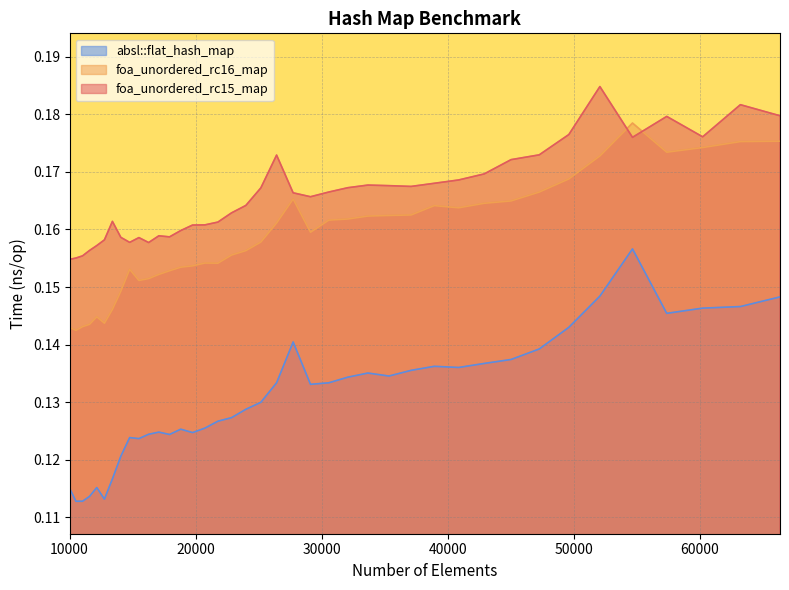

Rank the categories by absl::flat_hash_map value from lowest to highest.

10500, 11025, 12760, 11576, 10000, 12154, 13396, 14063, 15498, 14763, 17927, 16269, 19753, 17078, 18818, 20734, 21764, 22845, 23980, 25171, 29110, 30555, 26421, 32072, 35335, 33664, 37089, 40863, 38930, 42892, 45022, 47258, 27733, 49605, 57372, 60223, 63216, 66358, 52069, 54656